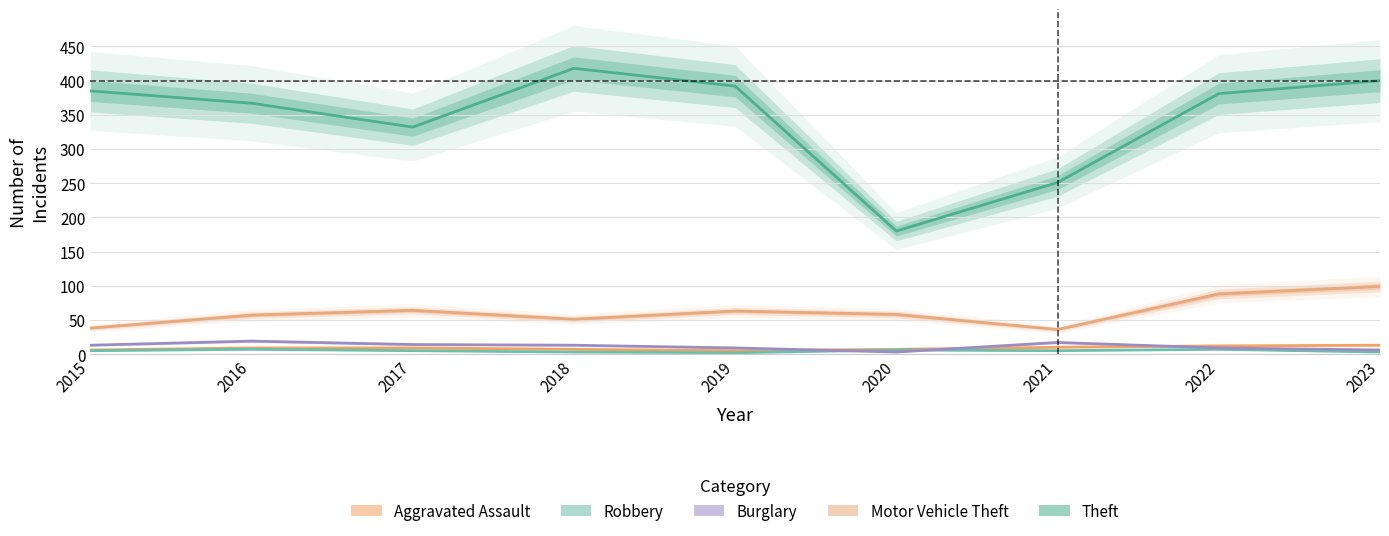

Is it true that Aggravated Assault equals 9 at 2017?

True